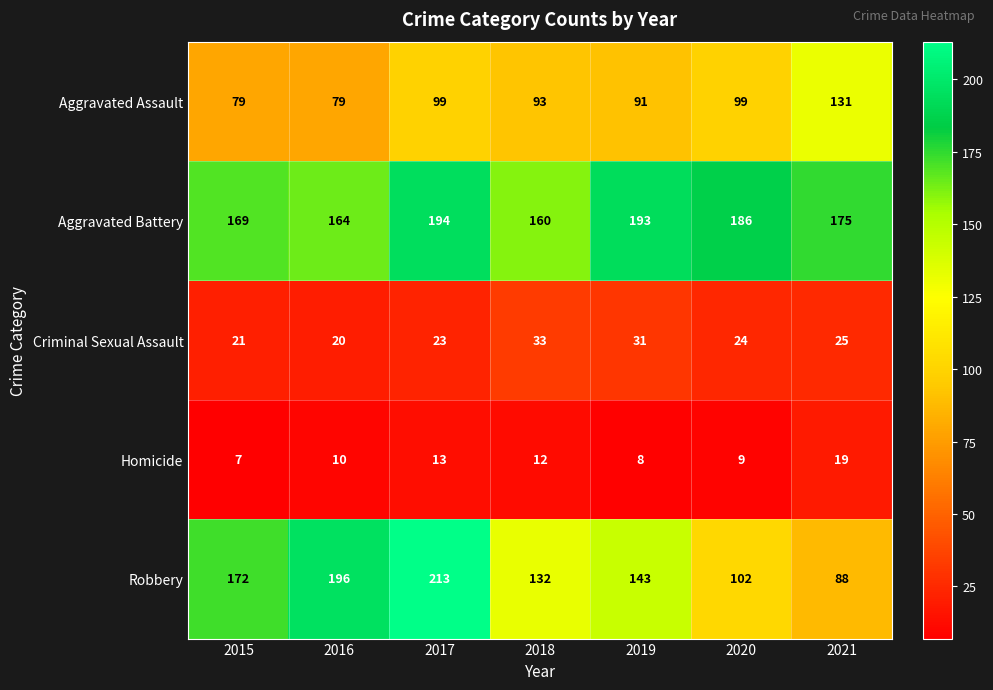

What is the lowest value of the Homicide series?

7